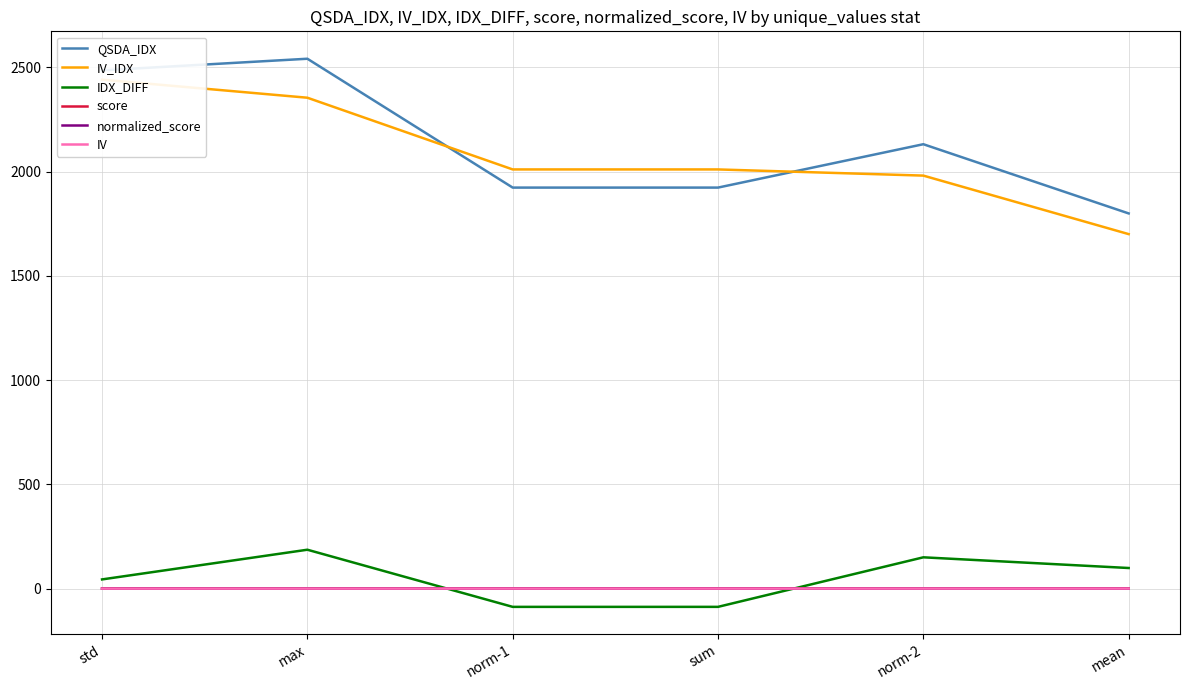

List the labels in order of IDX_DIFF value, smallest first.

norm-1, sum, std, mean, norm-2, max